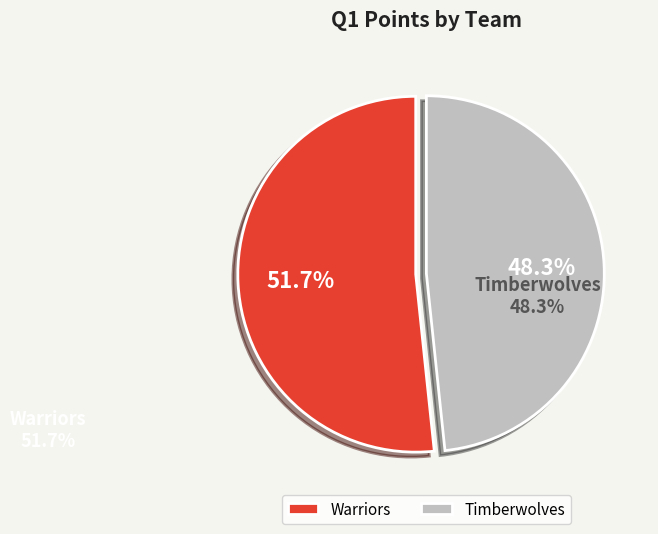

The Warriors slice represents 52% of the pie. True or false?

True